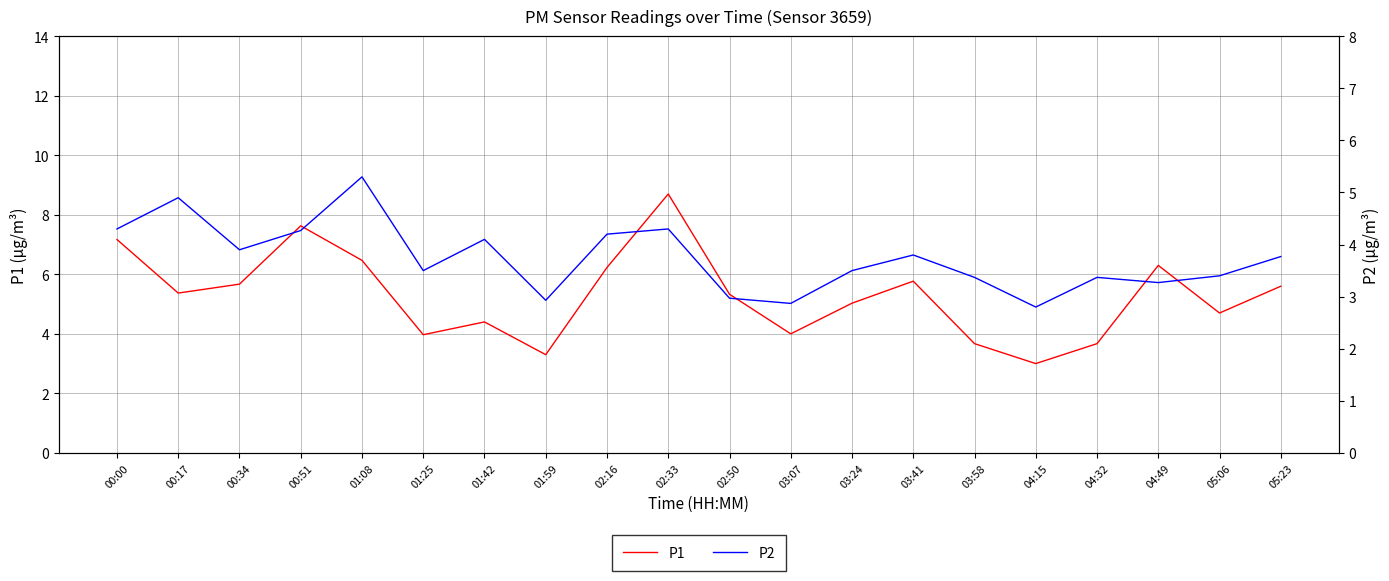

Where is the first local minimum for P2?

00:34